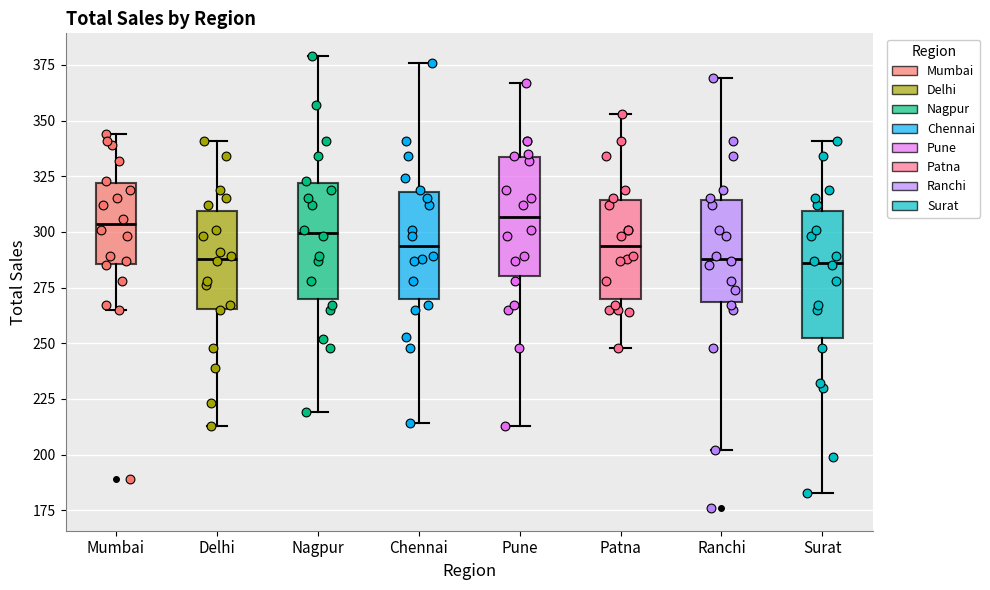

Reading left to right, read every box against the y-axis: the position of its median line, the range the box covers, and the ends of its whiskers. The values are not printed on the chart, so give them approximately, as read against the axis.

Mumbai: median 305, box 285 to 320, whiskers 265 to 345
Delhi: median 290, box 265 to 310, whiskers 215 to 340
Nagpur: median 300, box 270 to 320, whiskers 220 to 380
Chennai: median 295, box 270 to 320, whiskers 215 to 375
Pune: median 305, box 280 to 335, whiskers 215 to 365
Patna: median 295, box 270 to 315, whiskers 250 to 355
Ranchi: median 290, box 270 to 315, whiskers 200 to 370
Surat: median 285, box 250 to 310, whiskers 185 to 340